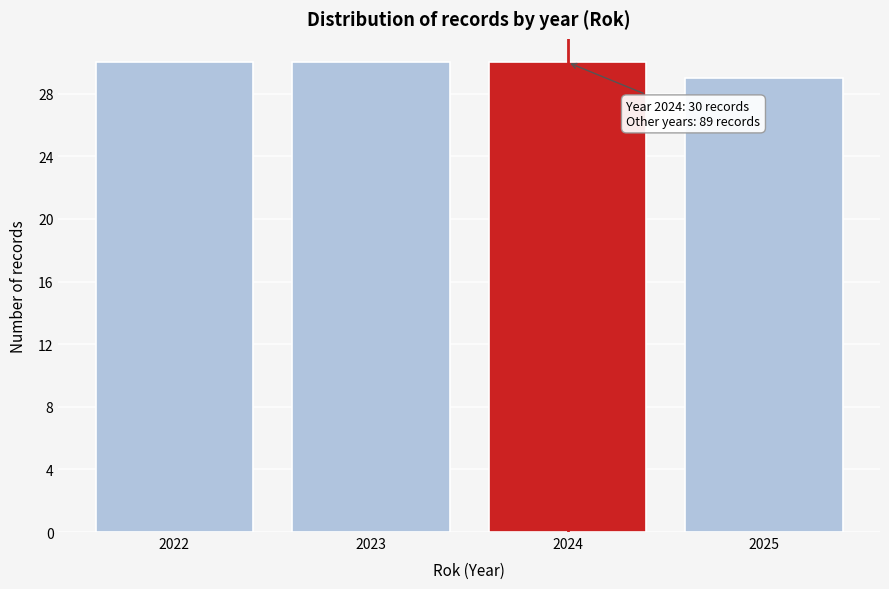

Reading left to right, extract all data points from this chart.

30	30	30	29